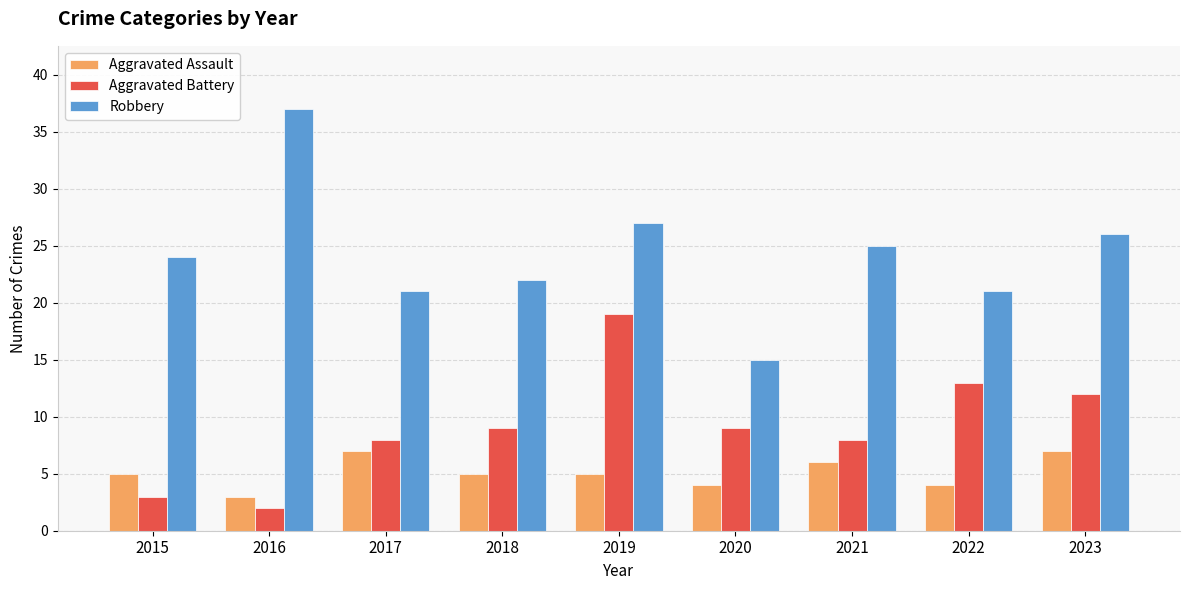

At which label is Robbery closest to 26?

2023